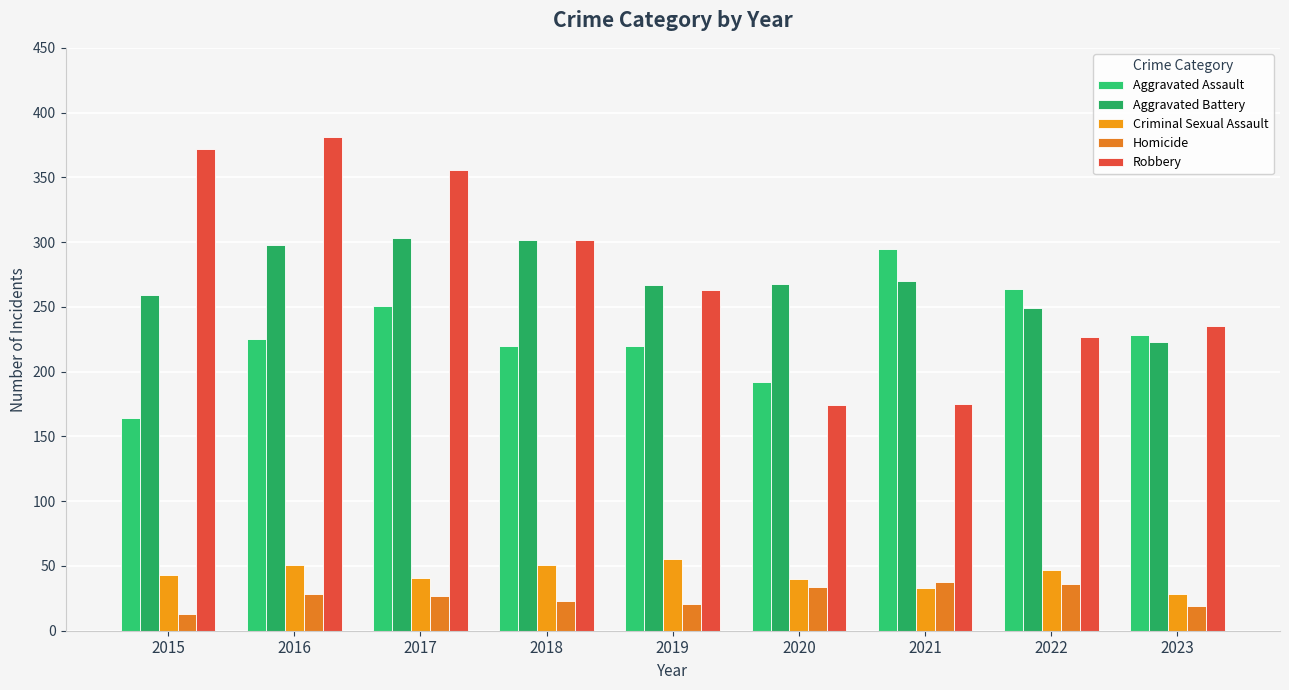

At which label is Robbery closest to 277?

2019